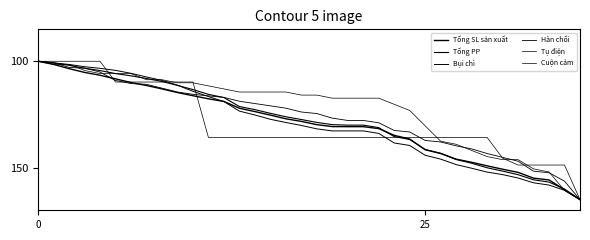

What is the maximum value for Cuộn cảm?

165.0